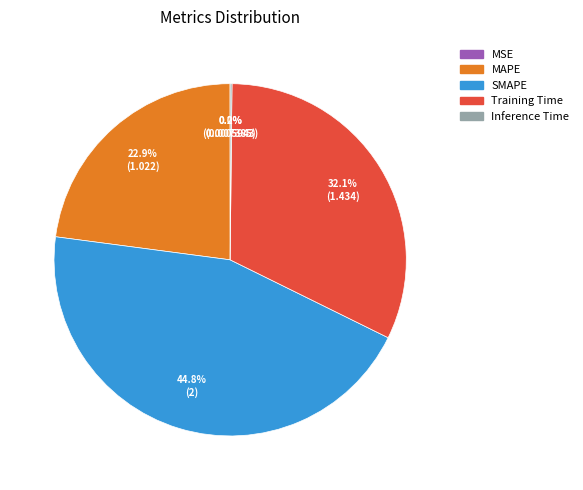

What is the total percentage of SMAPE and MAPE?

67.7%